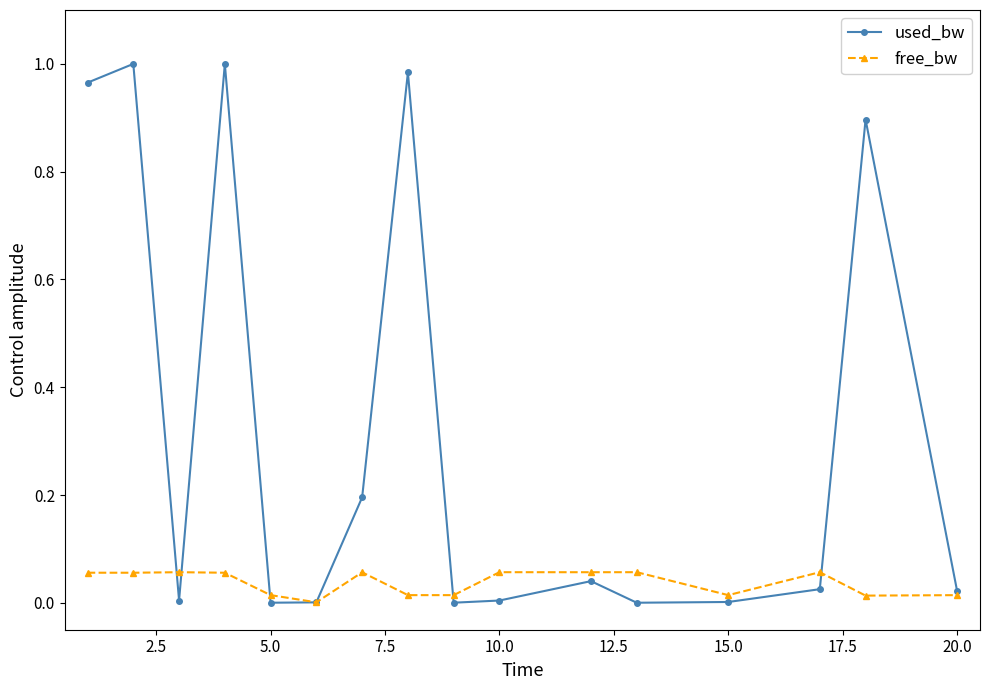

Which series has the largest total across all categories?

used_bw